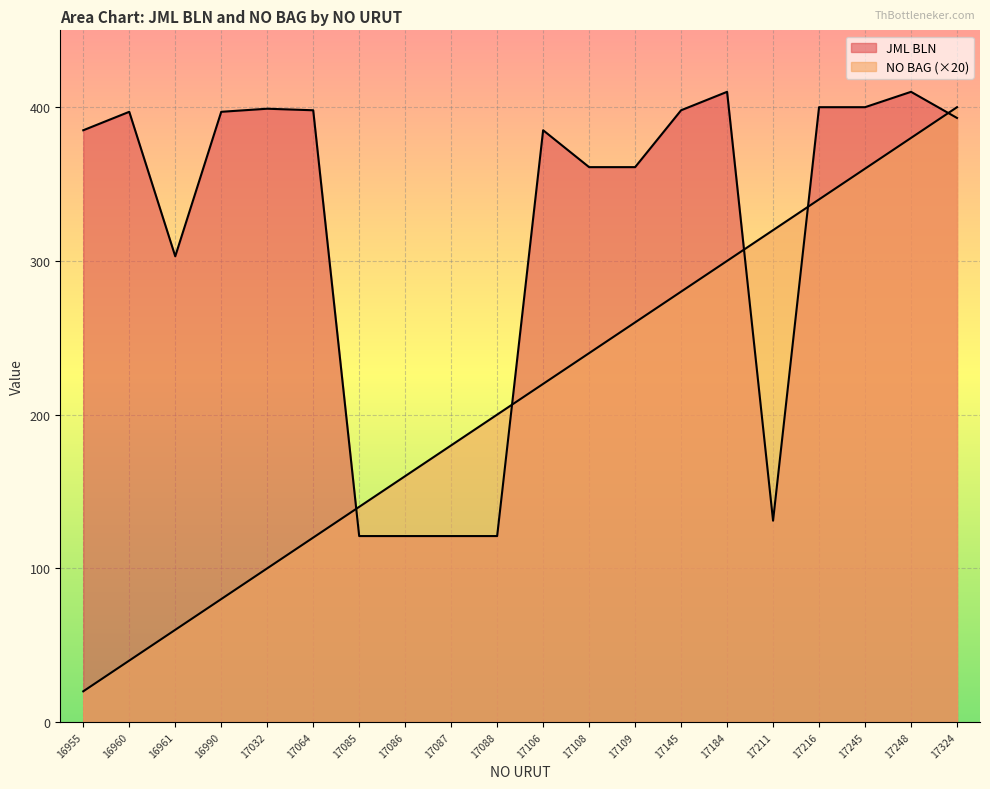

Reading left to right, list all the values displayed in this chart.

JML BLN: 385	397	303	397	399	398	121	121	121	121	385	361	361	398	410	131	400	400	410	393
NO BAG: 20	40	60	80	100	120	140	160	180	200	220	240	260	280	300	320	340	360	380	400